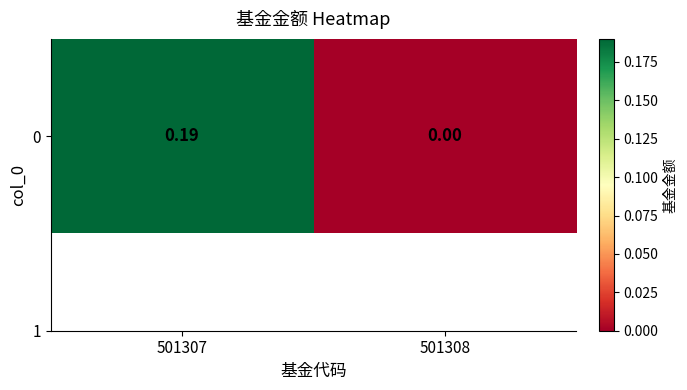

At which category does the chart reach its peak across all series?

501307